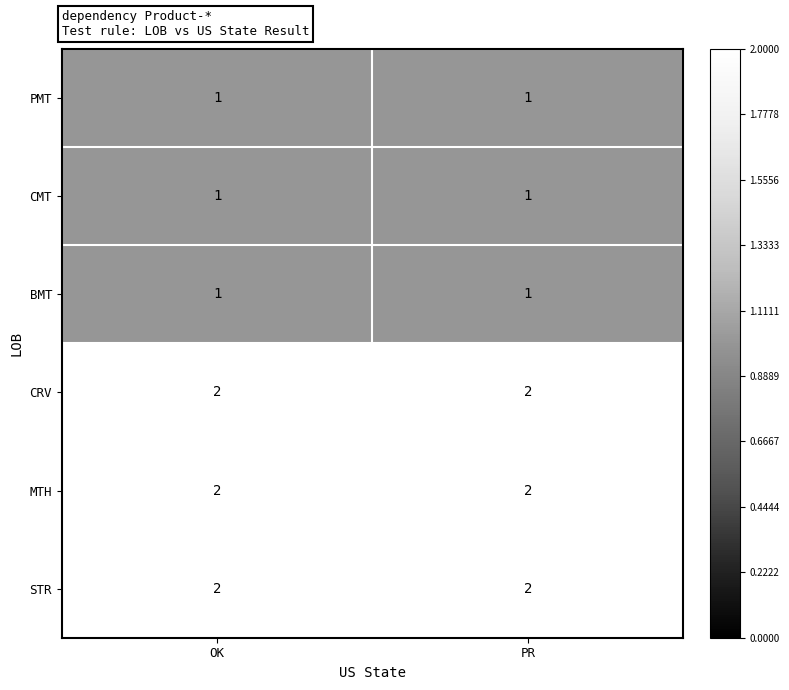

What is the sum of all STR values?

4